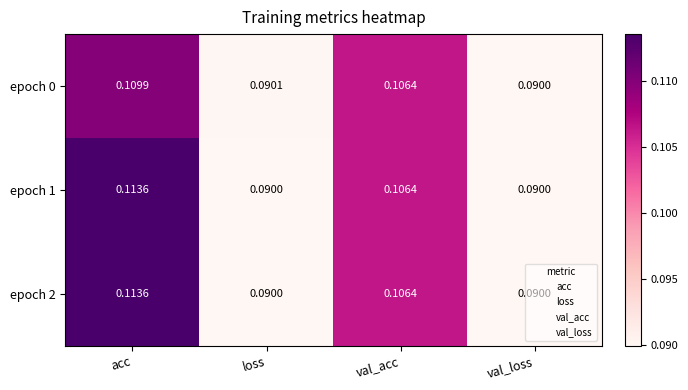

Which label corresponds to the largest value in the chart?

acc